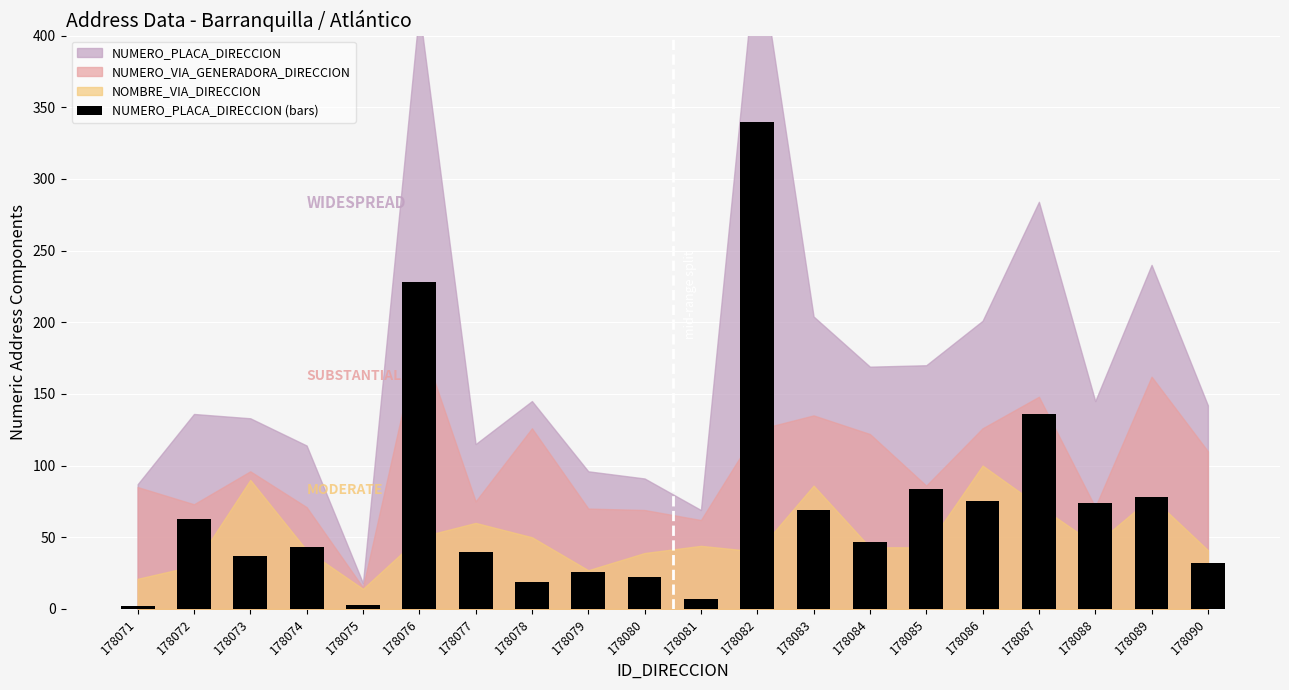

What is the sum of all values?

1425